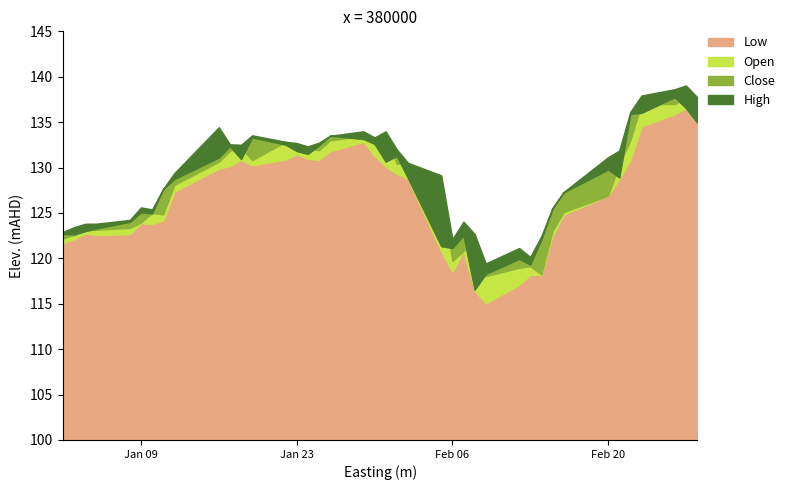

What is the value of the Low point at the 9th from the left?

127.3